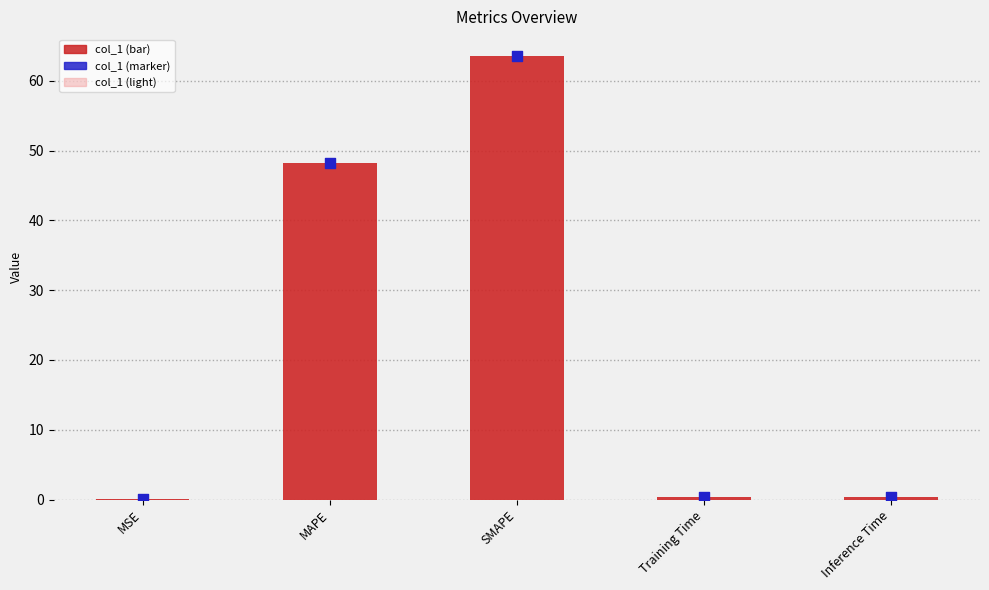

Which series reaches the minimum Y coordinate?

col_1